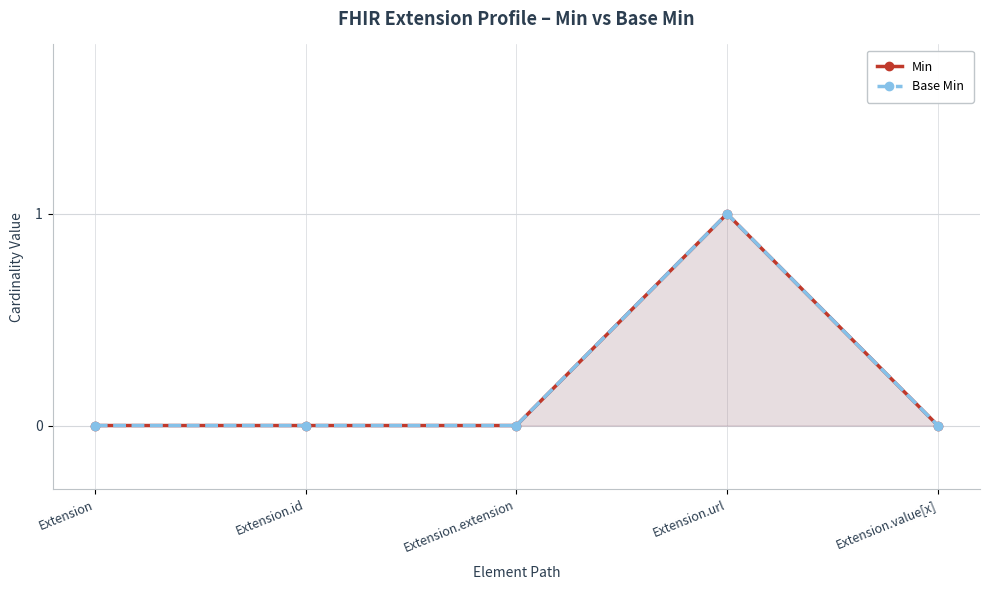

Reading left to right, transcribe all the data shown in this chart.

Min: Extension=0	Extension.id=0	Extension.extension=0	Extension.url=1	Extension.value[x]=0
Base Min: Extension=0	Extension.id=0	Extension.extension=0	Extension.url=1	Extension.value[x]=0